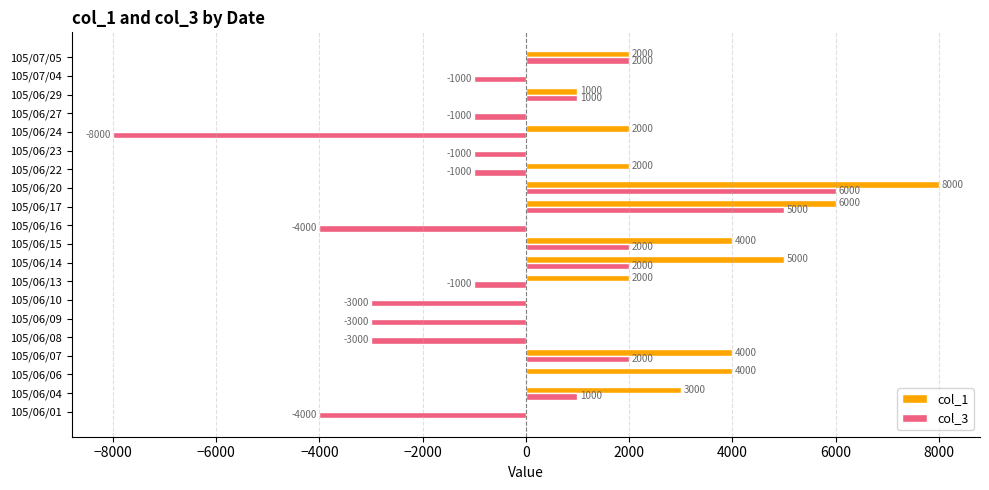

At which label does col_3 reach its peak?

105/06/20